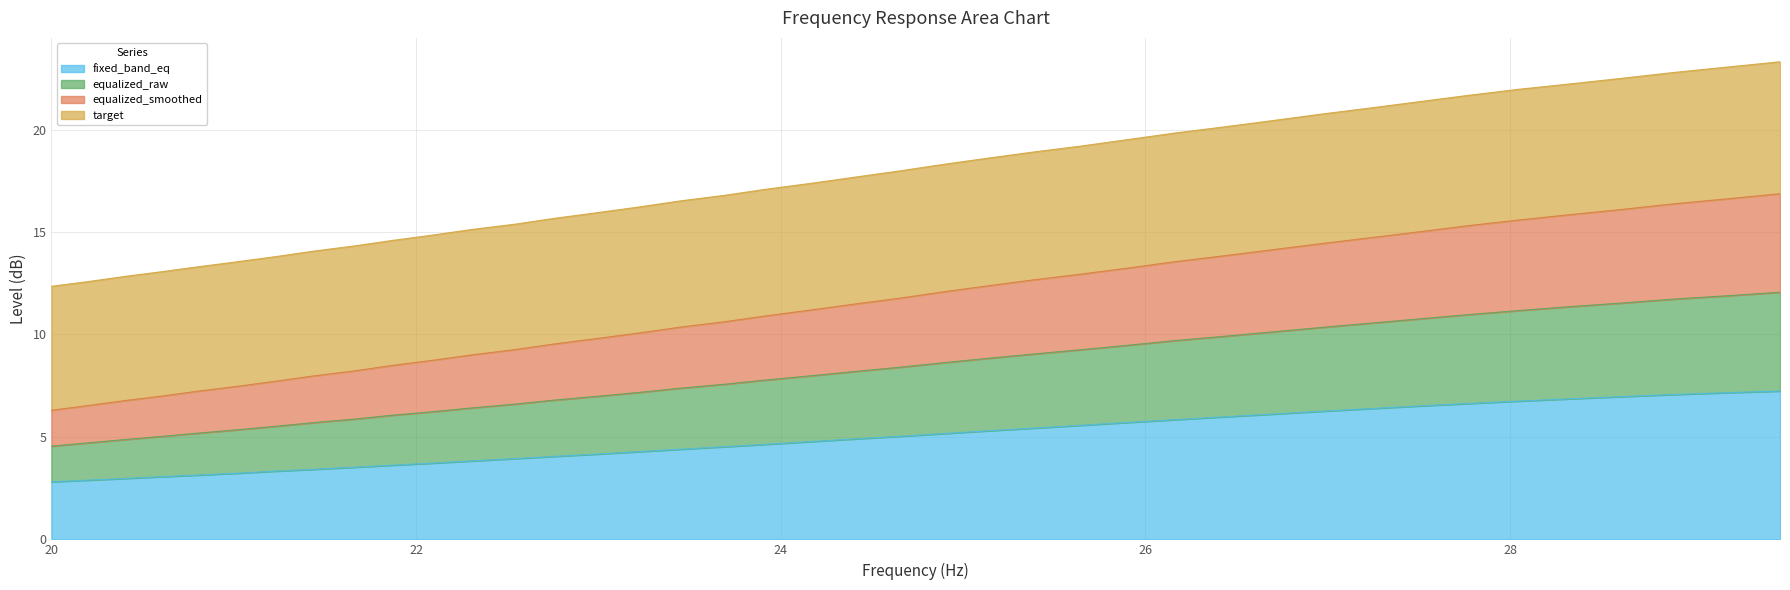

True or false: equalized_smoothed and target cross at least once.

False